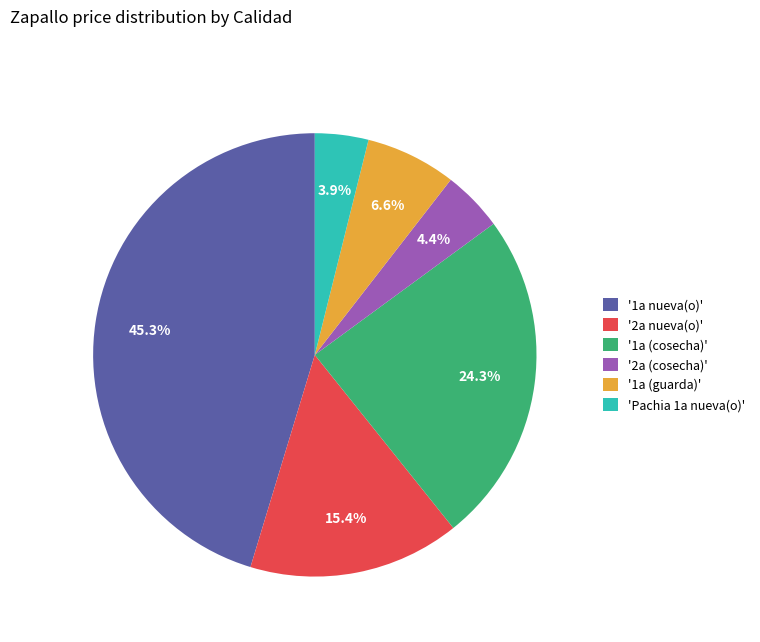

How many segments does this pie chart have?

6